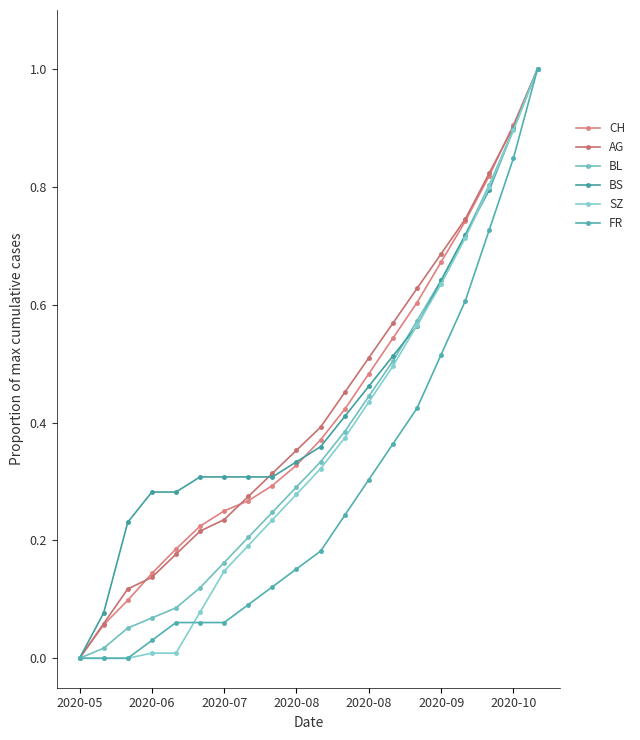

Is this an area chart (filled region under the line)?

No